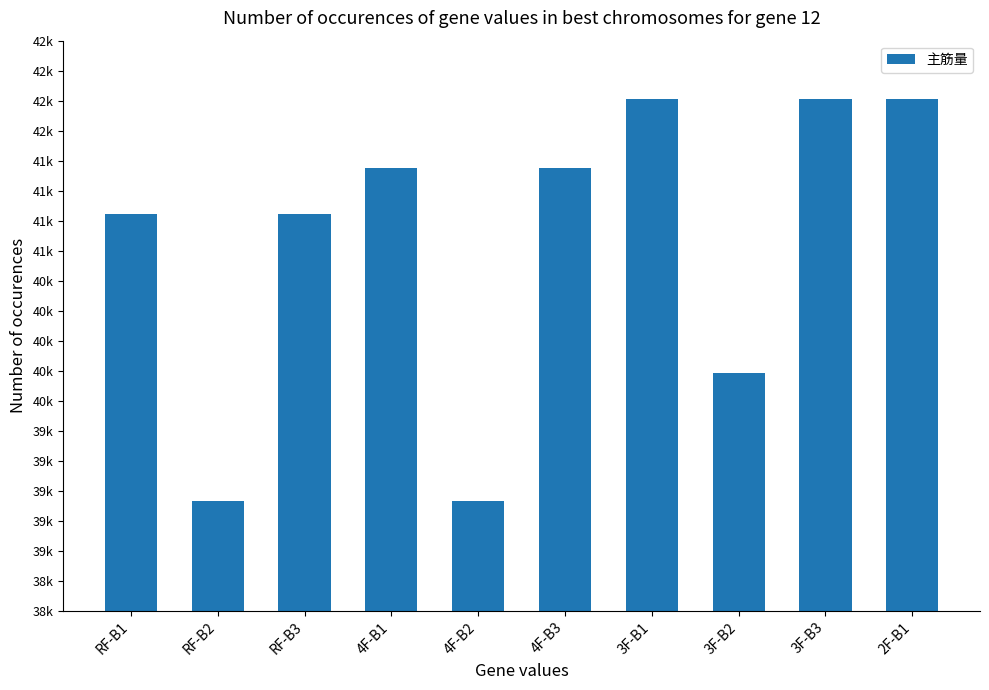

What is the value of the 10th bar from the left?

41773.6